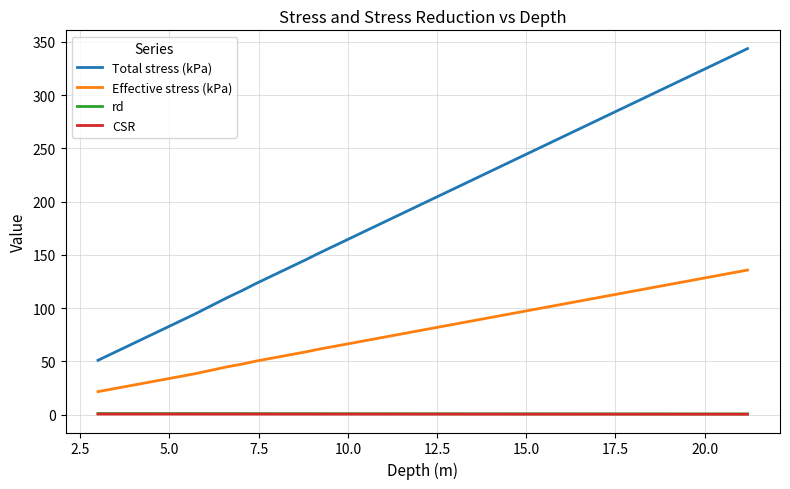

What is the maximum value shown in the chart?

343.7